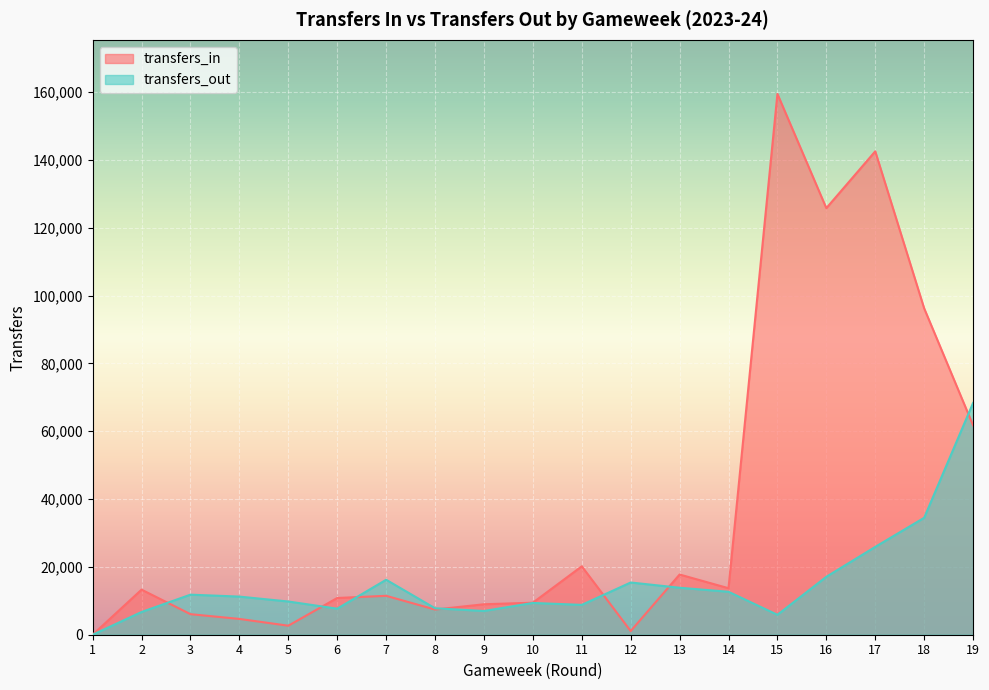

True or false: transfers_in and transfers_out intersect in this chart.

True